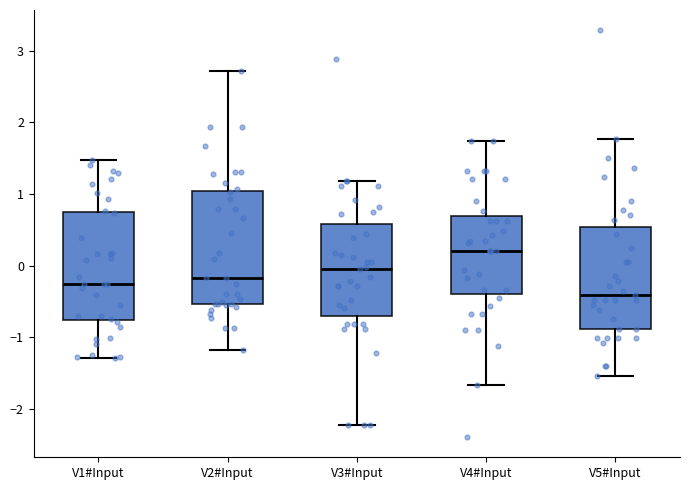

Reading left to right, read every box against the y-axis: the position of its median line, the range the box covers, and the ends of its whiskers. The values are not printed on the chart, so give them approximately, as read against the axis.

V1#Input: median -0.3, box -0.8 to 0.7, whiskers -1.3 to 1.5
V2#Input: median -0.2, box -0.5 to 1.0, whiskers -1.2 to 2.7
V3#Input: median -0.1, box -0.7 to 0.6, whiskers -2.2 to 1.2
V4#Input: median 0.2, box -0.4 to 0.7, whiskers -1.7 to 1.7
V5#Input: median -0.4, box -0.9 to 0.5, whiskers -1.5 to 1.8